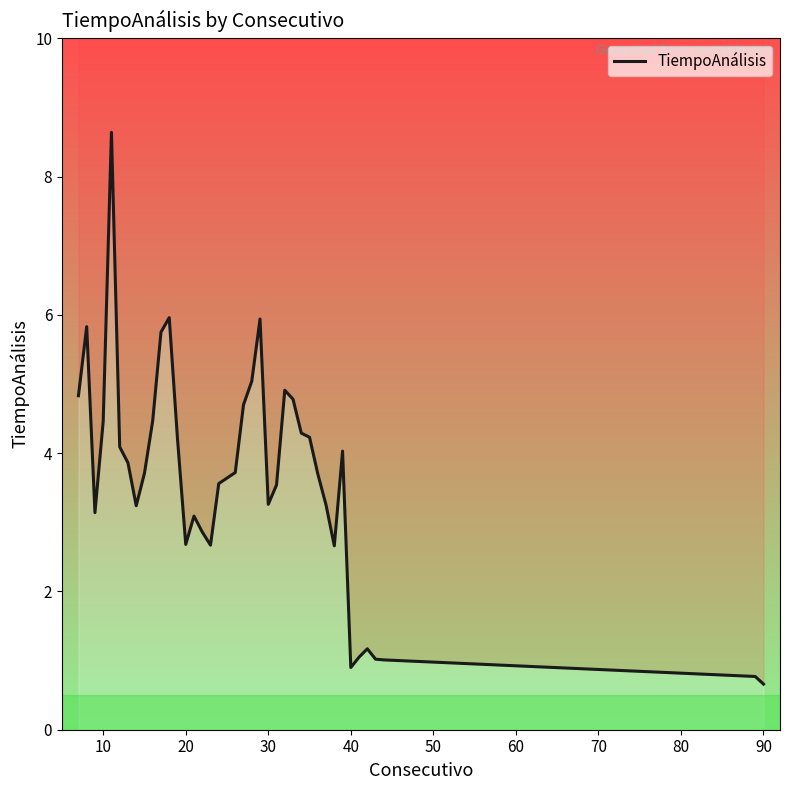

How many data points are above 3?

29